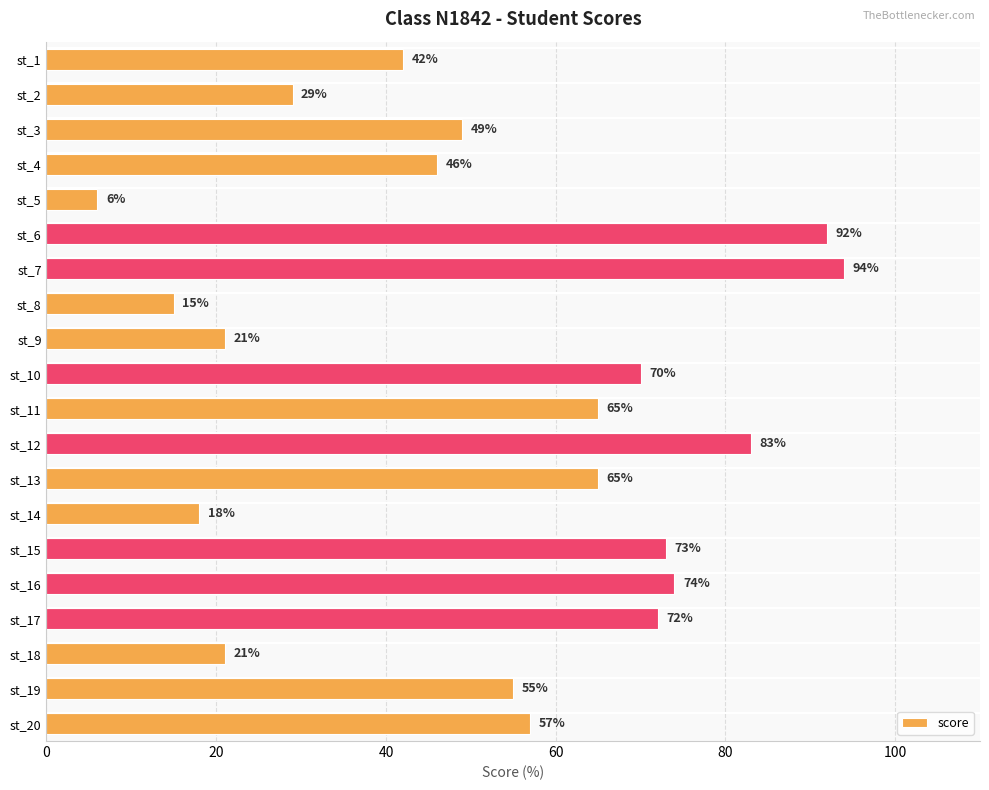

Where is the data nearest to the value 50?

st_3